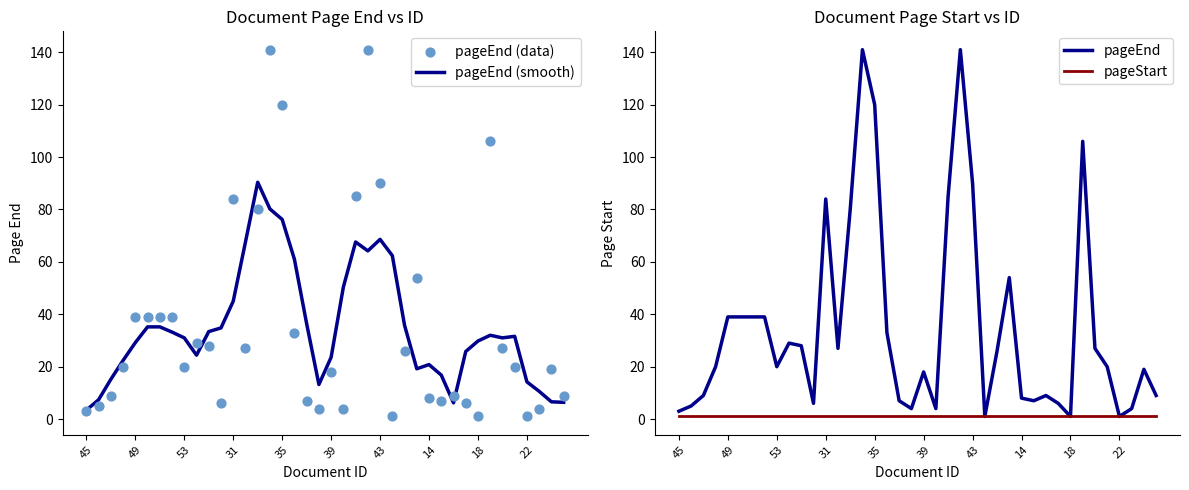

At how many categories does at least one series exceed 92?

4